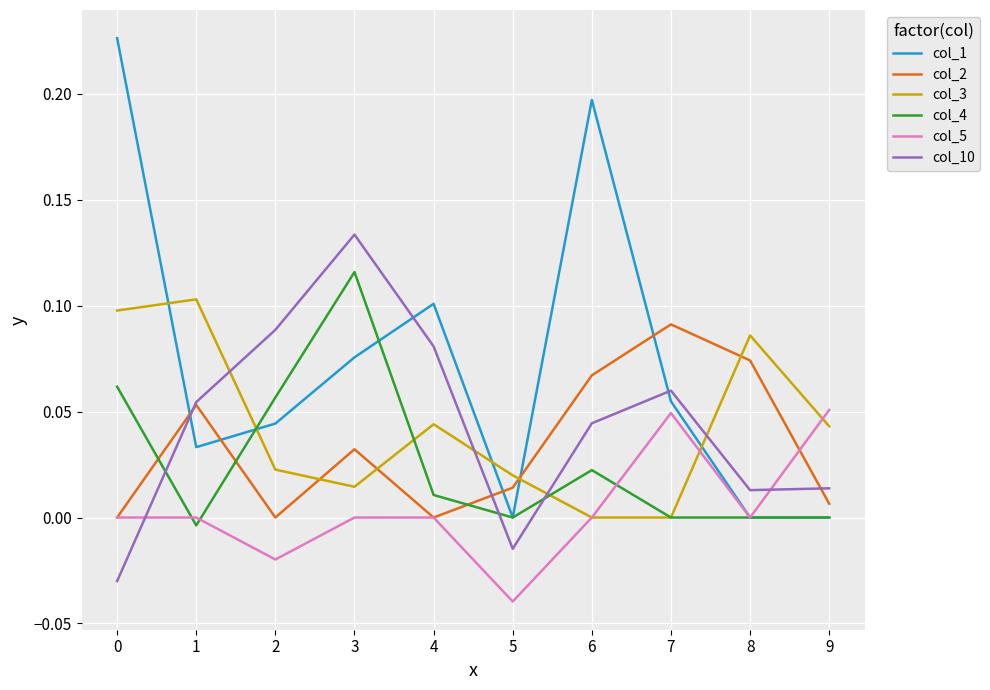

Rank the series at 3 from highest to lowest value.

col_10, col_4, col_1, col_2, col_3, col_5